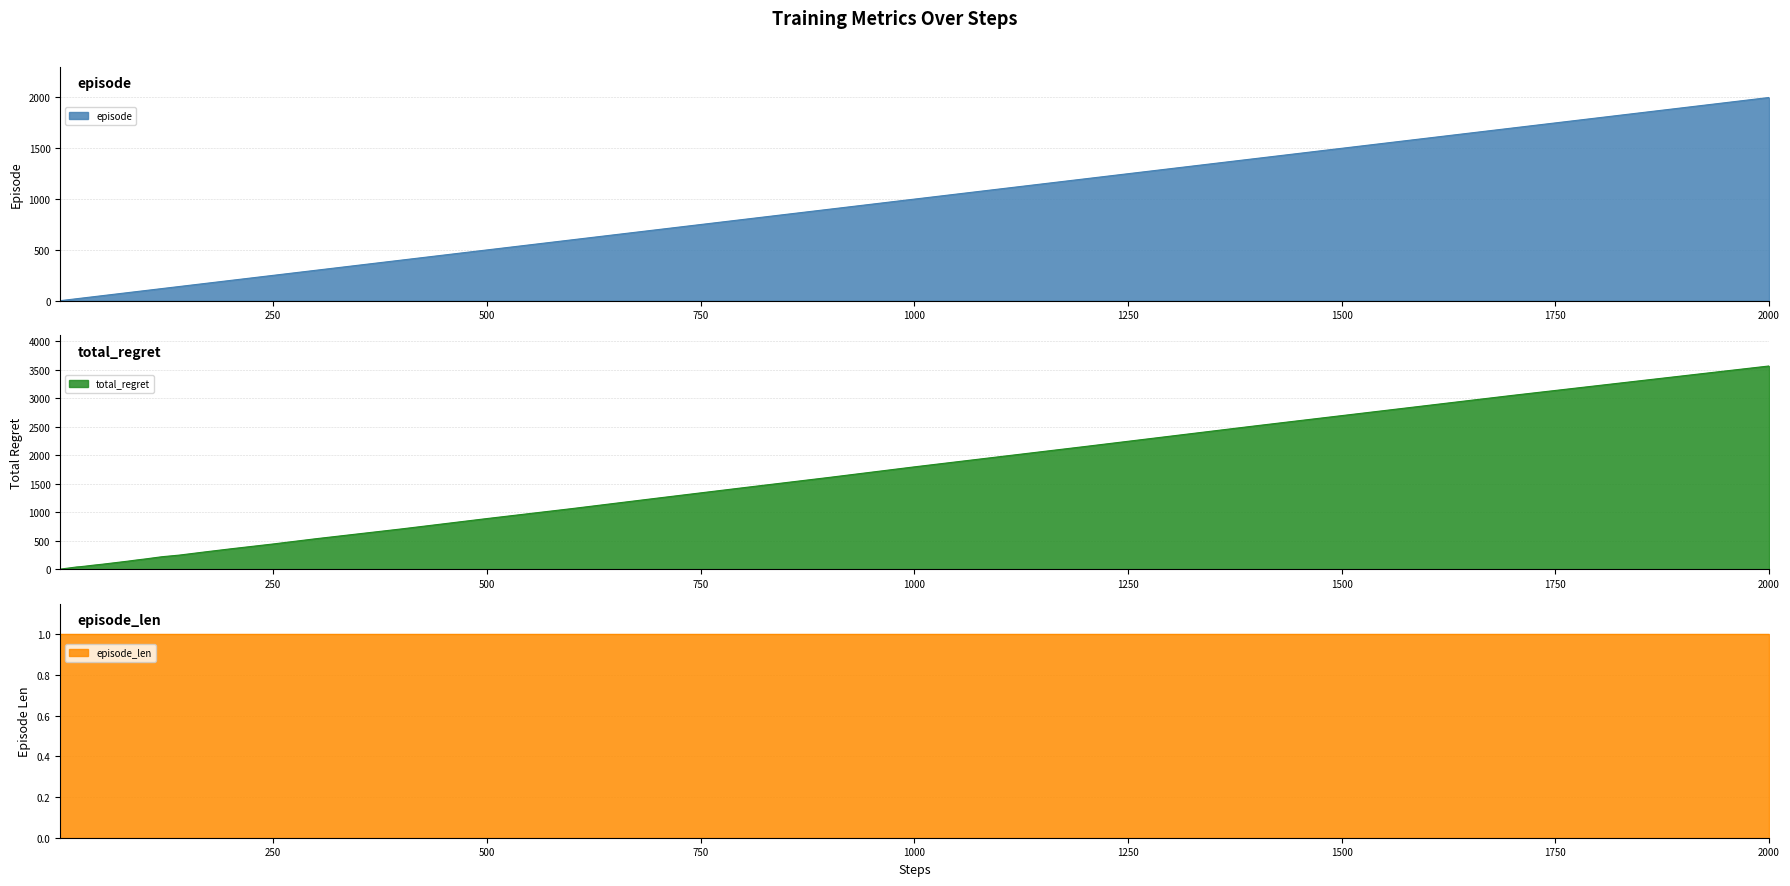

At which label does episode reach its peak?

2000